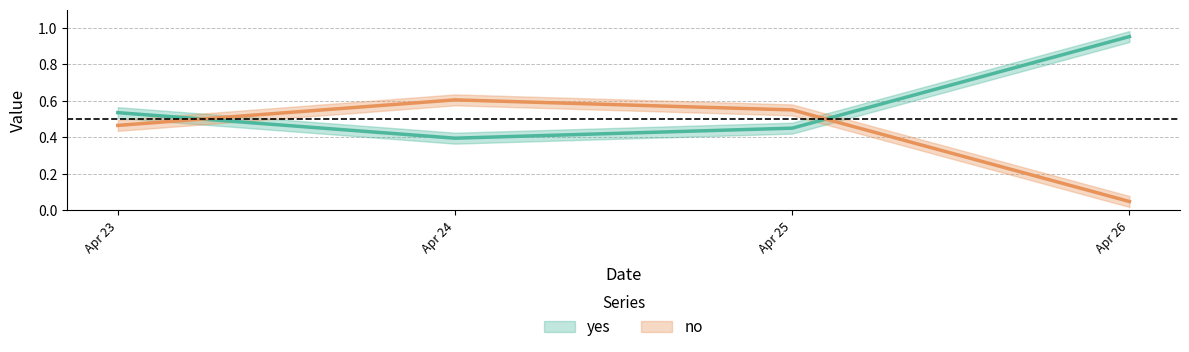

Rank the series at Apr 25 from highest to lowest value.

no, yes